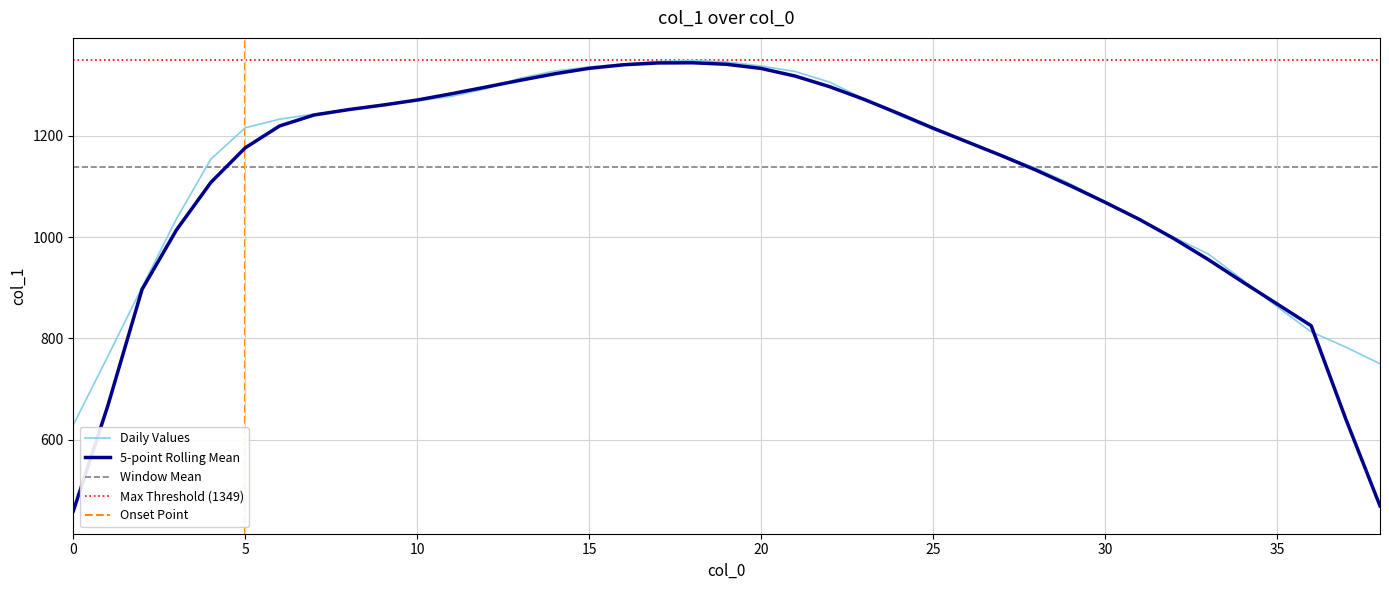

What is the average value?

1138